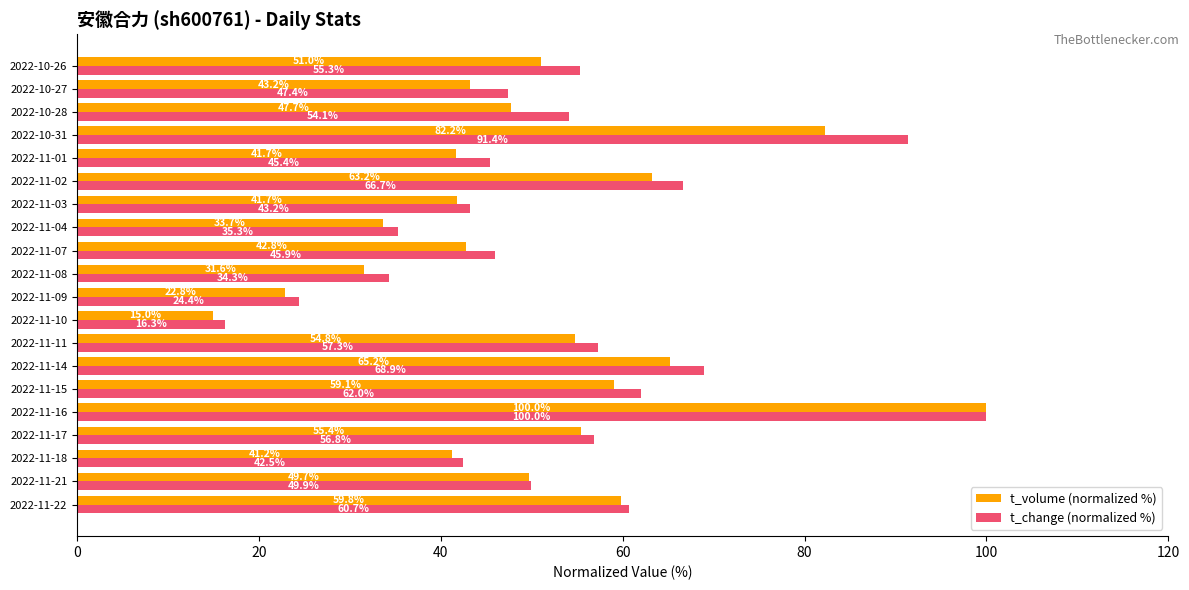

Is it true that t_volume (normalized %) equals 87.2 at 2022-11-21?

False